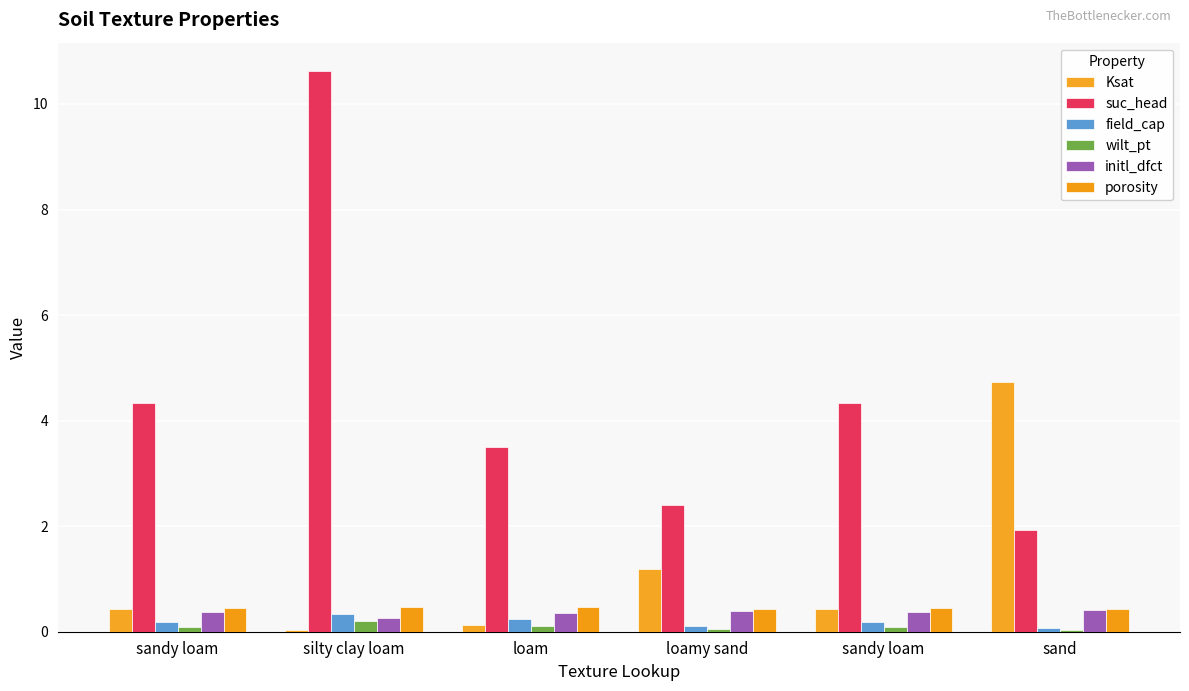

What are all the series names shown in the legend?

Ksat, suc_head, field_cap, wilt_pt, initl_dfct, porosity